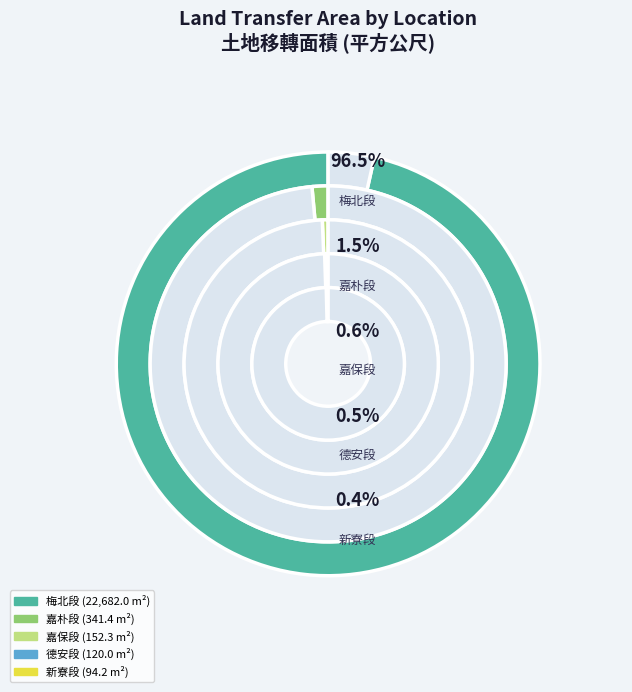

Does 鎮安段 represent more than half of the total?

No